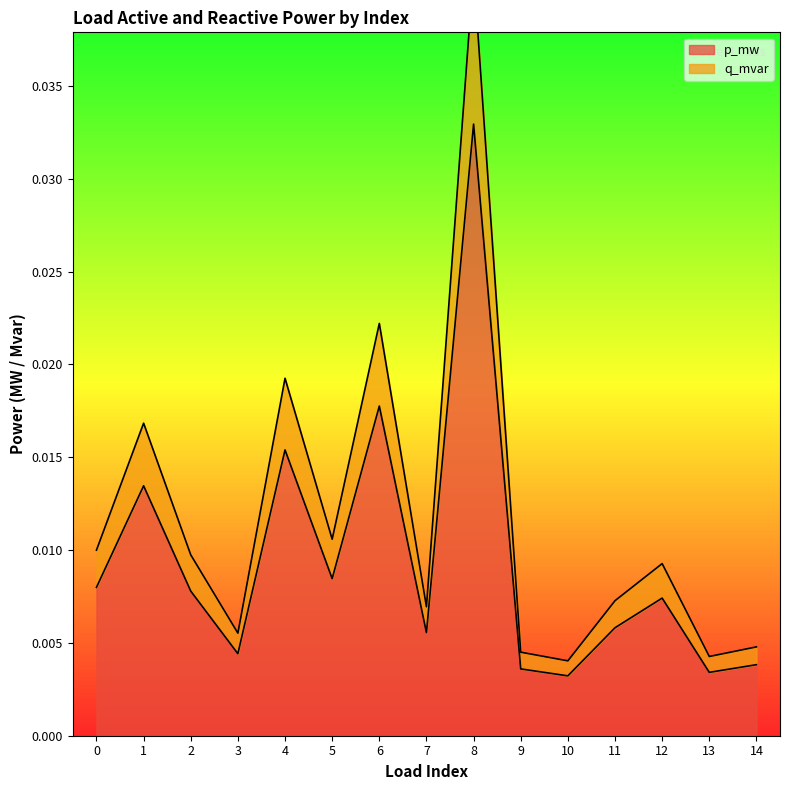

Between 4 and 7, which series saw the biggest shift?

q_mvar